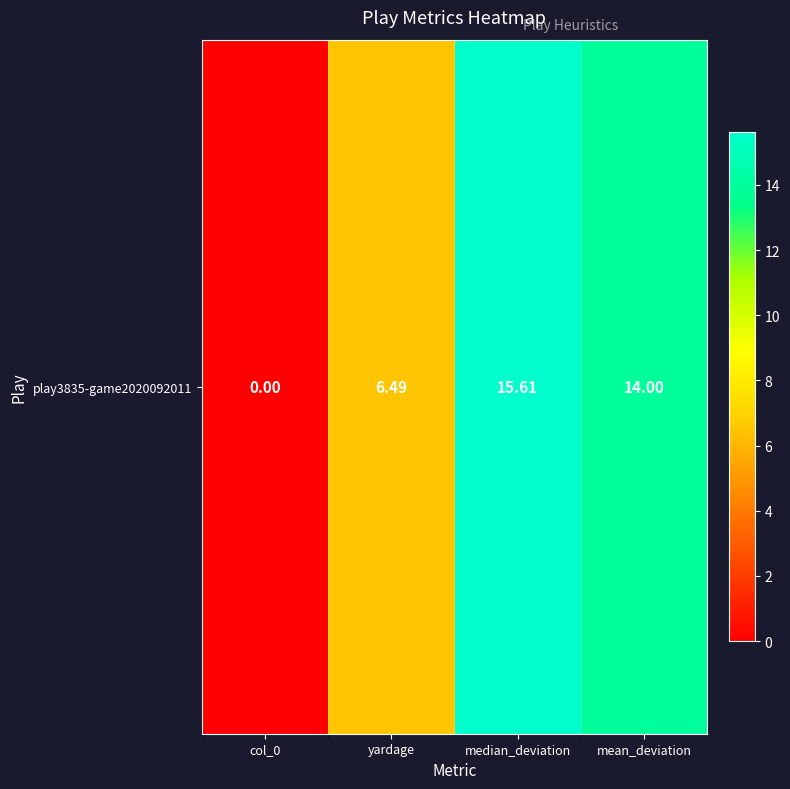

Rank the categories by value from lowest to highest.

col_0, yardage, mean_deviation, median_deviation